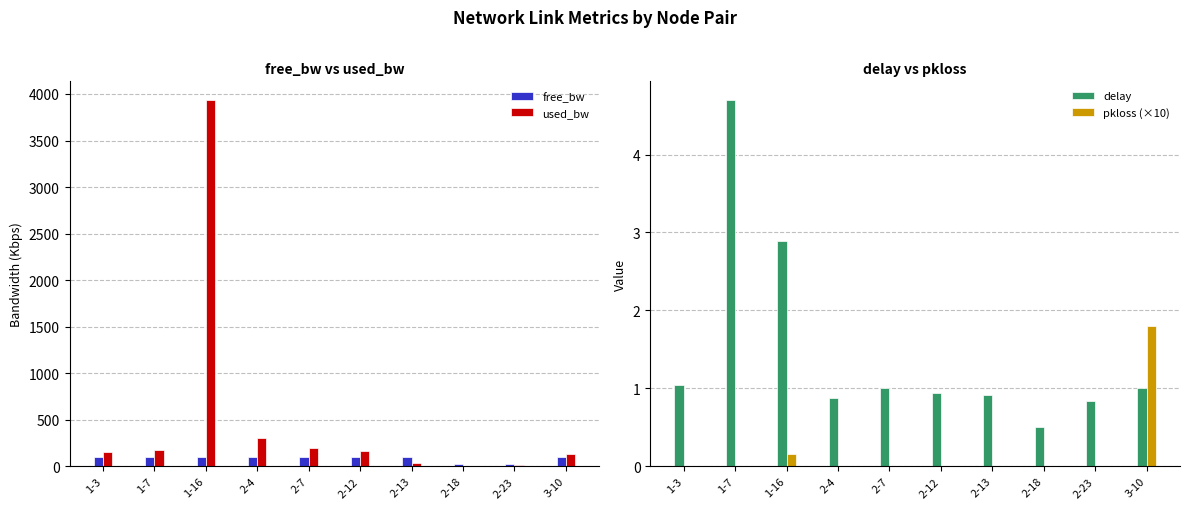

Which has a higher value, 1-16 or 2-23?

1-16